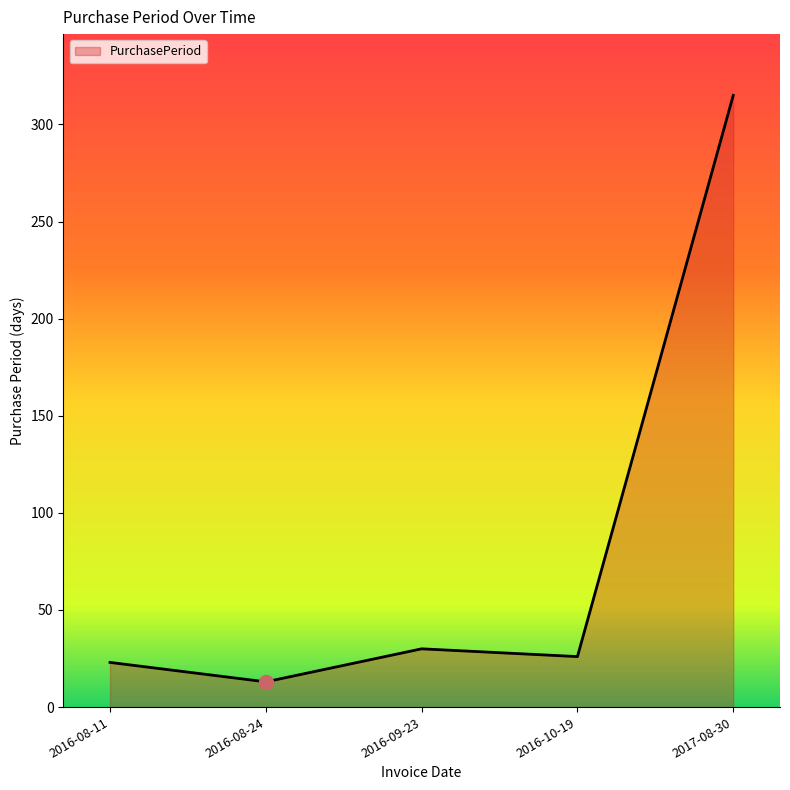

Between 2016-10-19 and 2016-08-11, which is larger?

2016-10-19